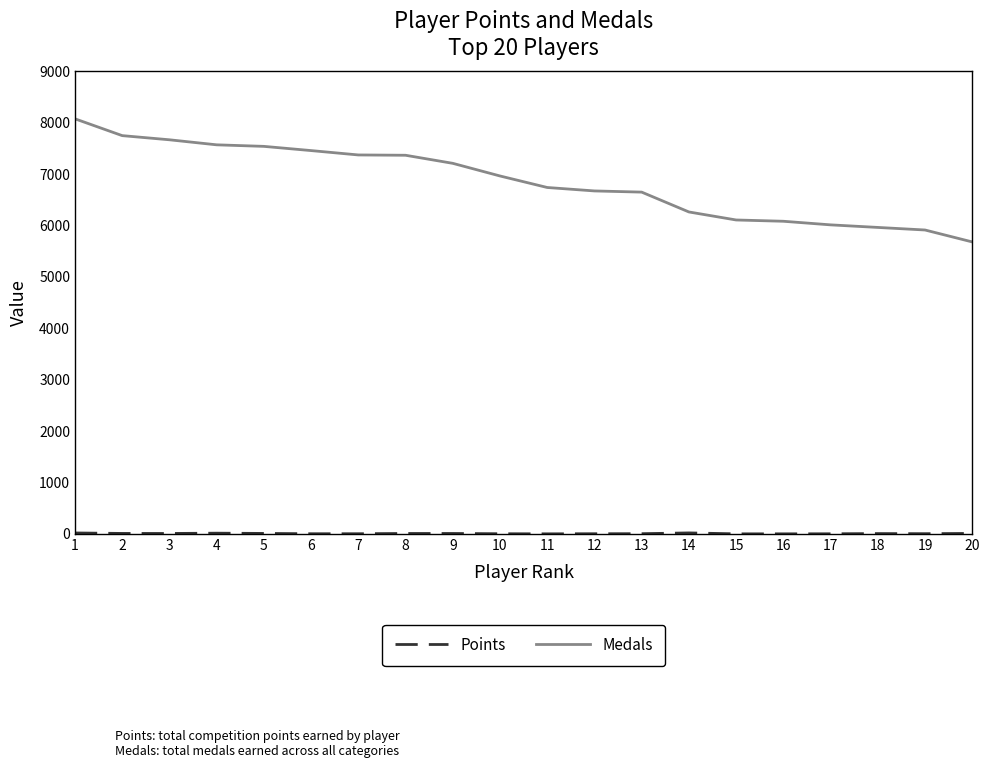

Which series has the largest total across all categories?

Points